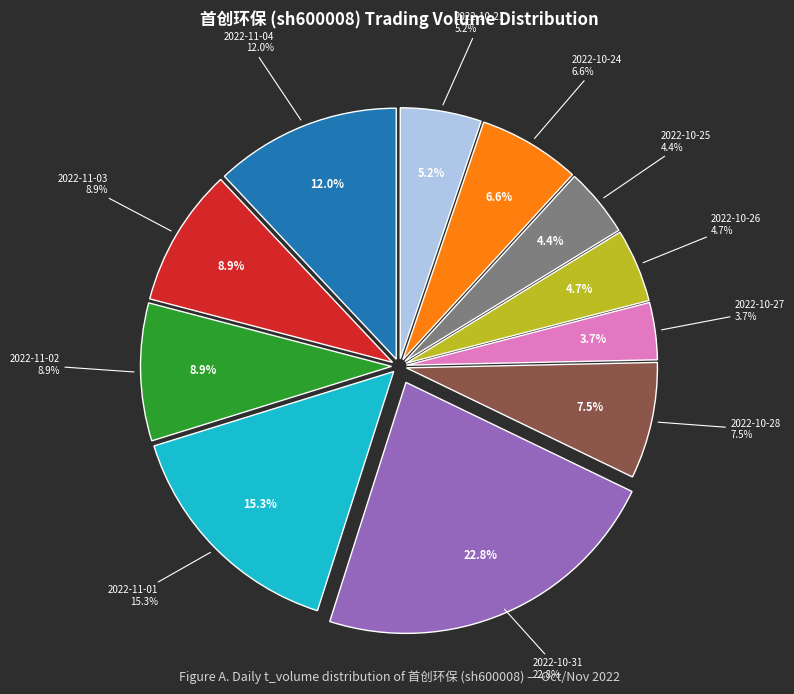

What is the change in value from 2022-10-25 to 2022-10-24?

+3361